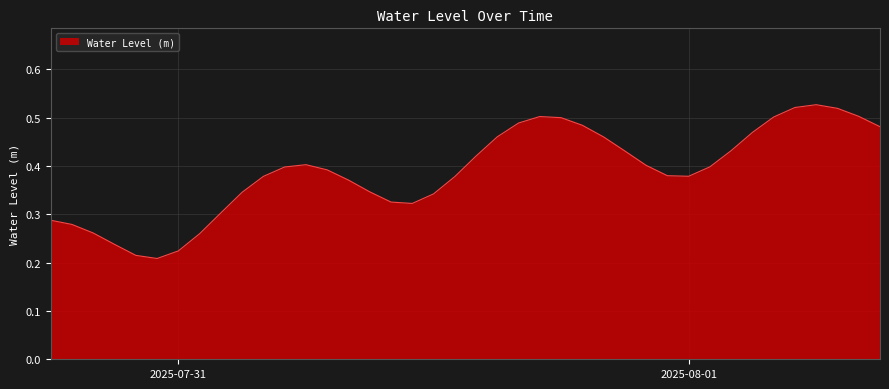

What is the difference between the second highest and second lowest values?

0.3